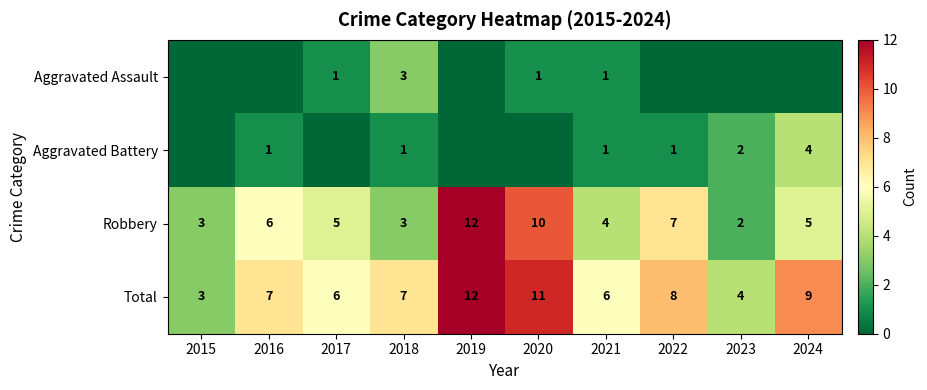

Count the Robbery values in the range 3 to 7.

7